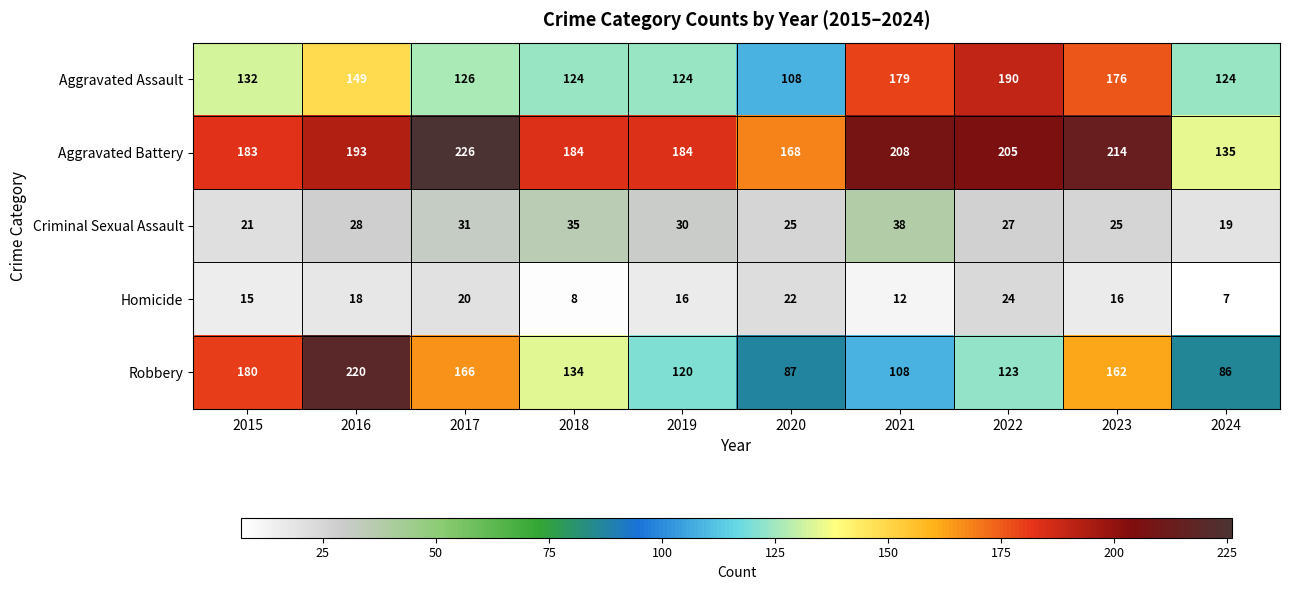

How many data points does each series have?

10